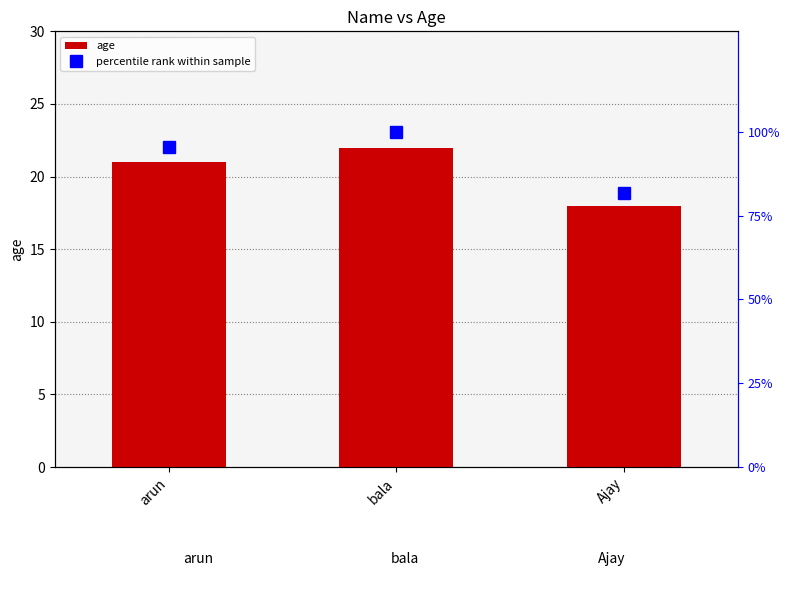

What is the spread (max minus min) of values at arun?

74.5